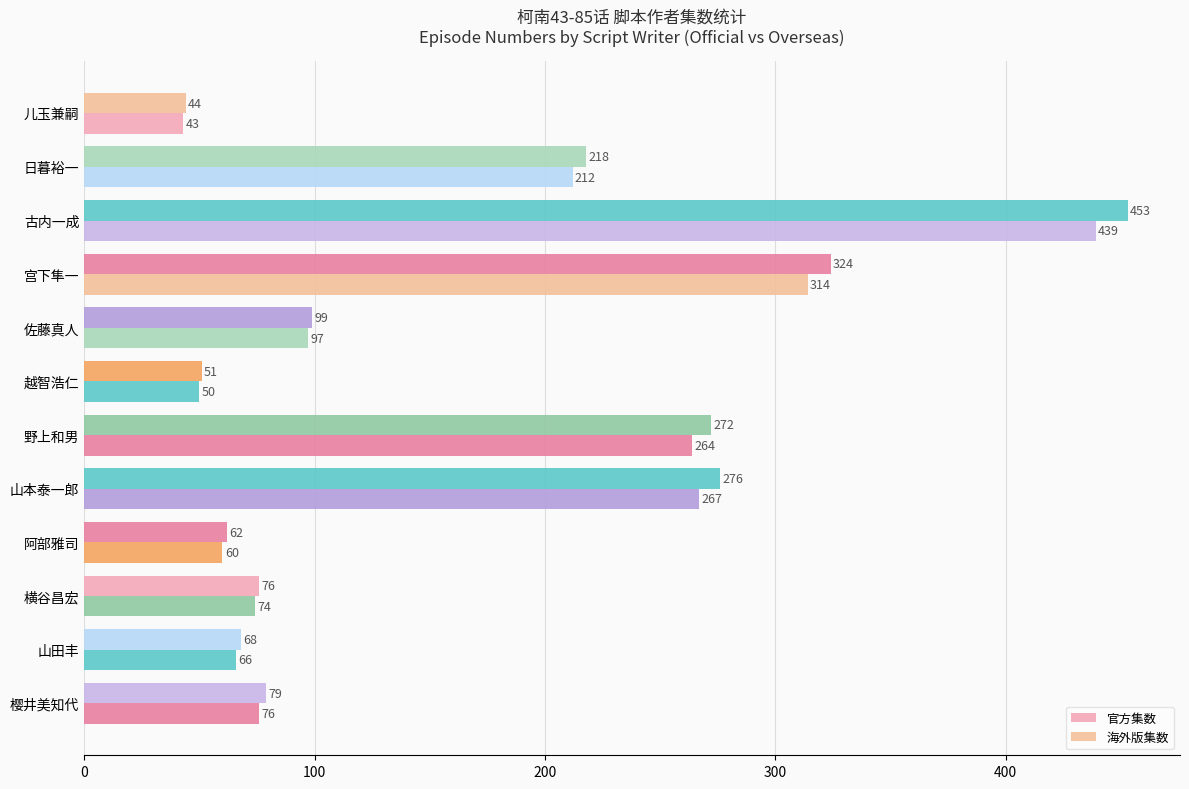

How many categories are shown in the chart?

12